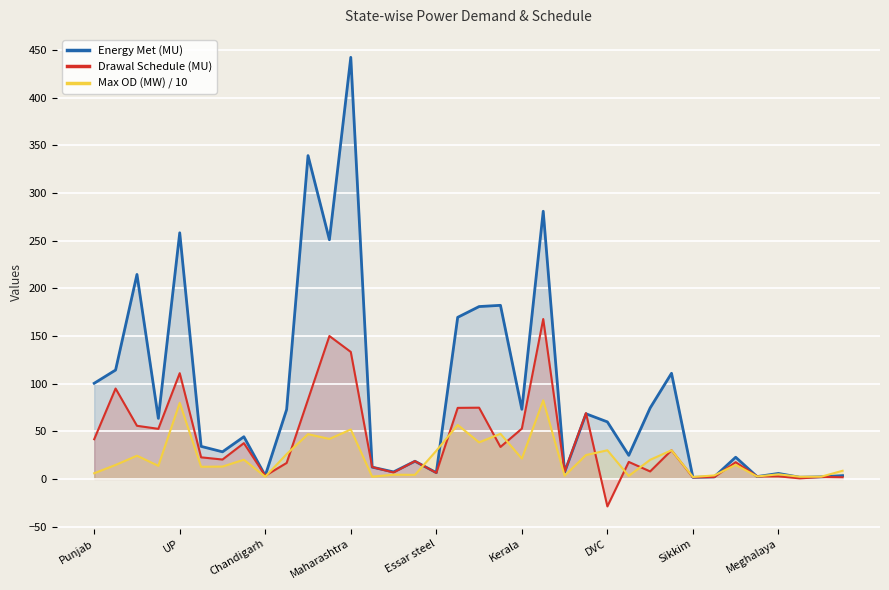

At which category does the chart reach its peak across all series?

Maharashtra